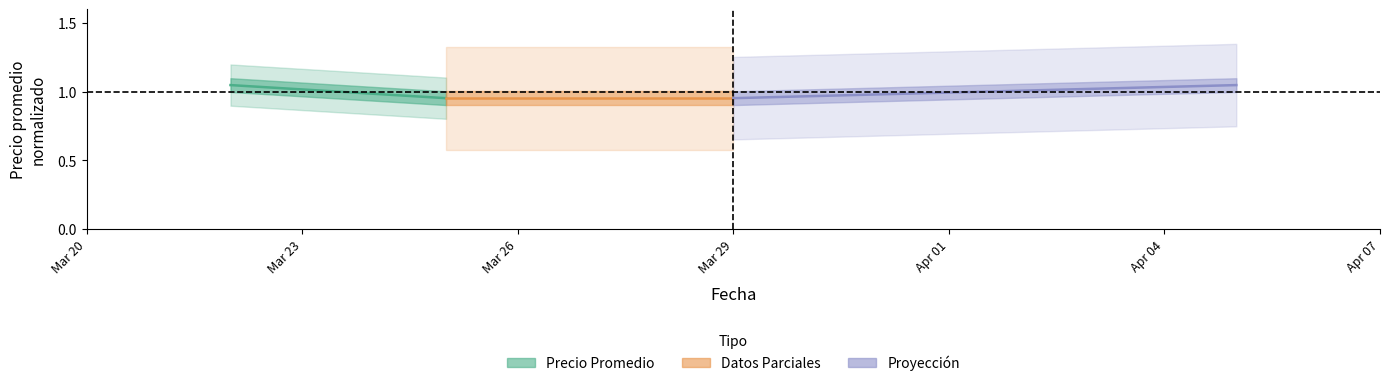

What is the value of the Precio Promedio (Volumen alto) point at the 2nd from the left?

1.0